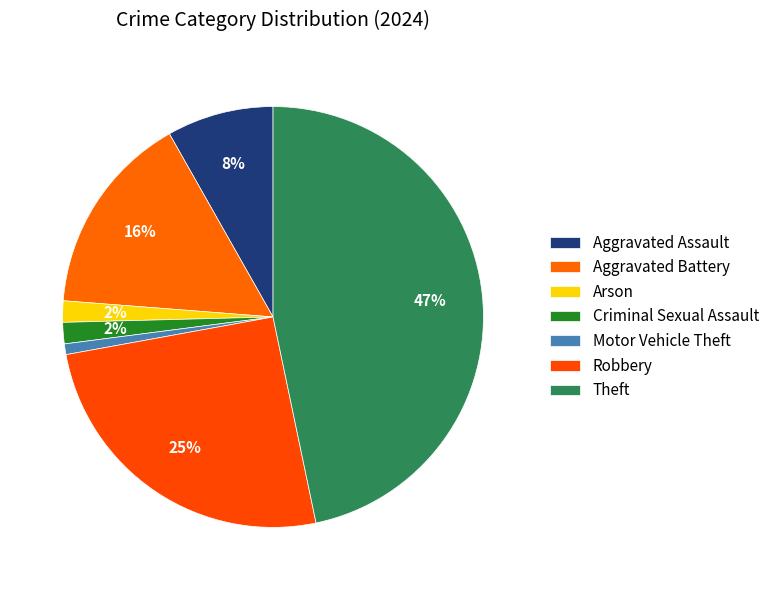

Count the number of slices in the pie.

7